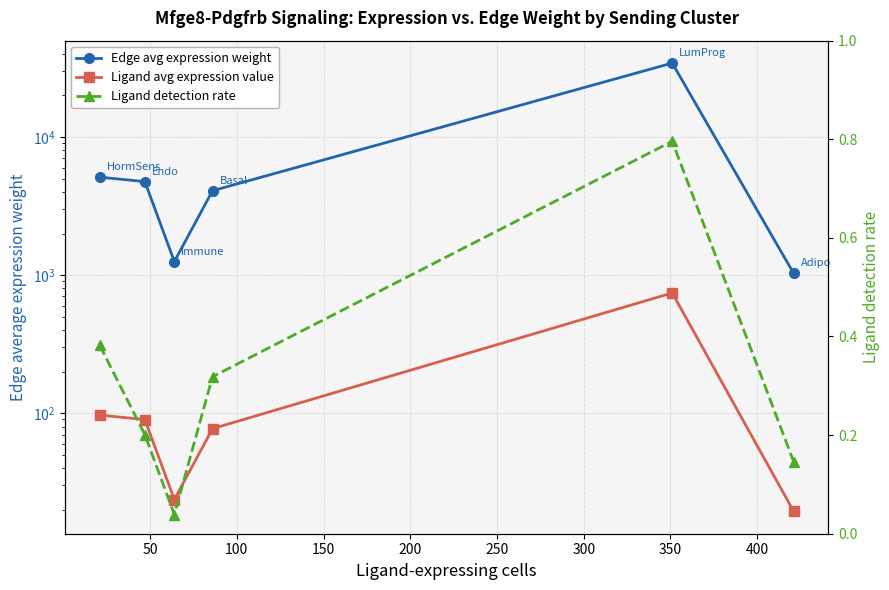

At how many categories does at least one series exceed 6757?

1